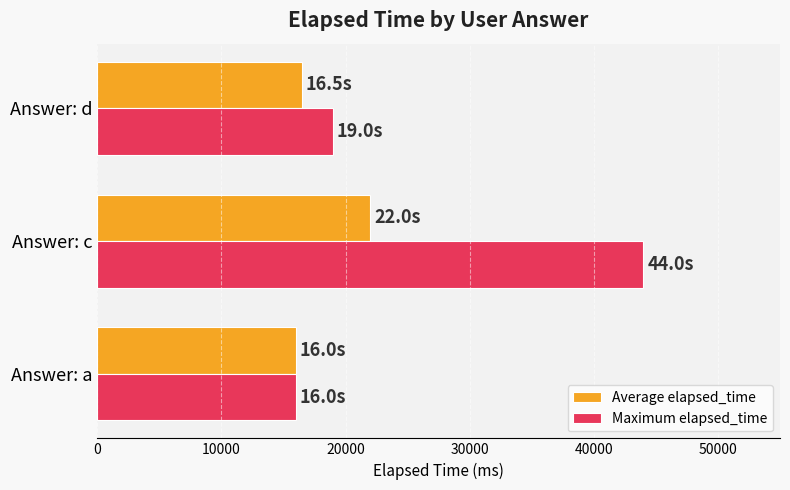

What is the maximum value shown in the chart?

44000